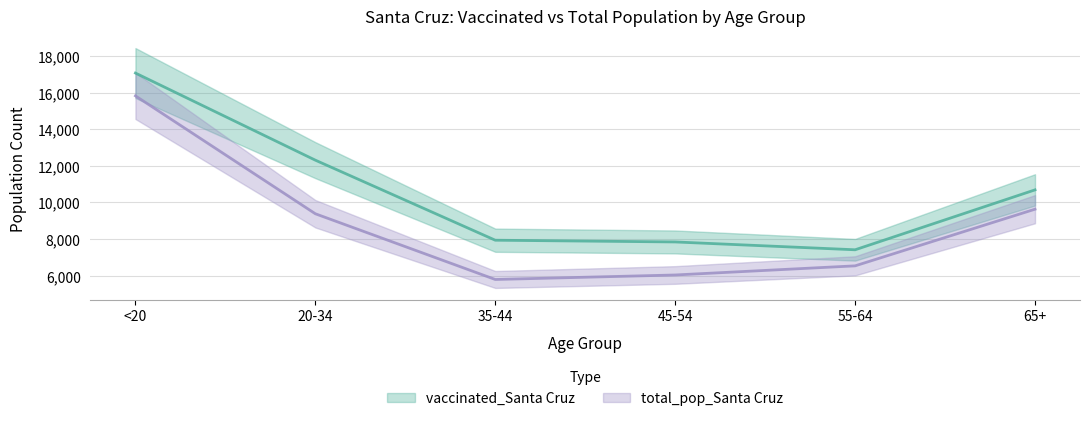

How many categories are shown in the chart?

6